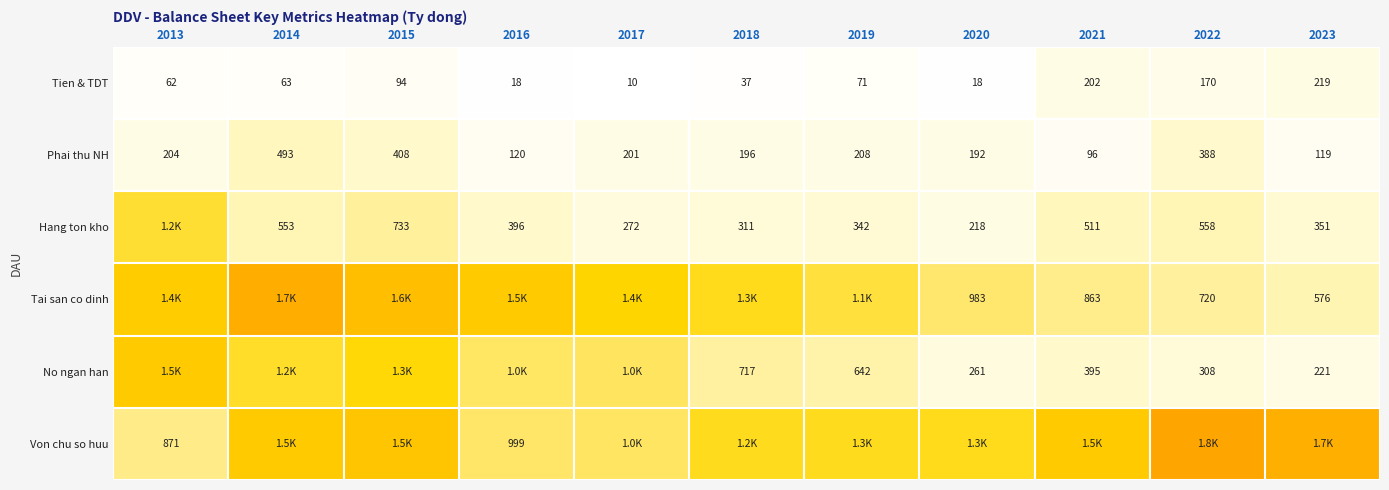

What is the maximum value shown in the chart?

1802.3